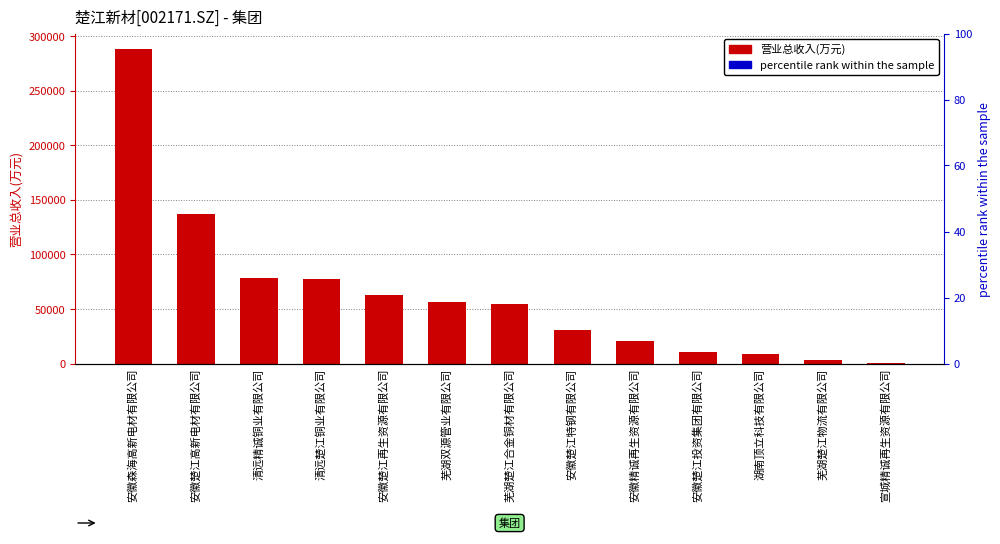

Reading left to right, list all the values displayed in this chart.

安徽森海高新电材有限公司=287921.4	安徽楚江高新电材有限公司=137071.1	清远精诚铜业有限公司=78128.1	清远楚江铜业有限公司=77786.2	安徽楚江再生资源有限公司=62867.4	芜湖双源管业有限公司=56609.4	芜湖楚江合金铜材有限公司=54858.9	安徽楚江特钢有限公司=30671.8	安徽精诚再生资源有限公司=20535.7	安徽楚江投资集团有限公司=10301.8	湖南顶立科技有限公司=8565.4	芜湖楚江物流有限公司=3139.3	宣城精诚再生资源有限公司=163.3